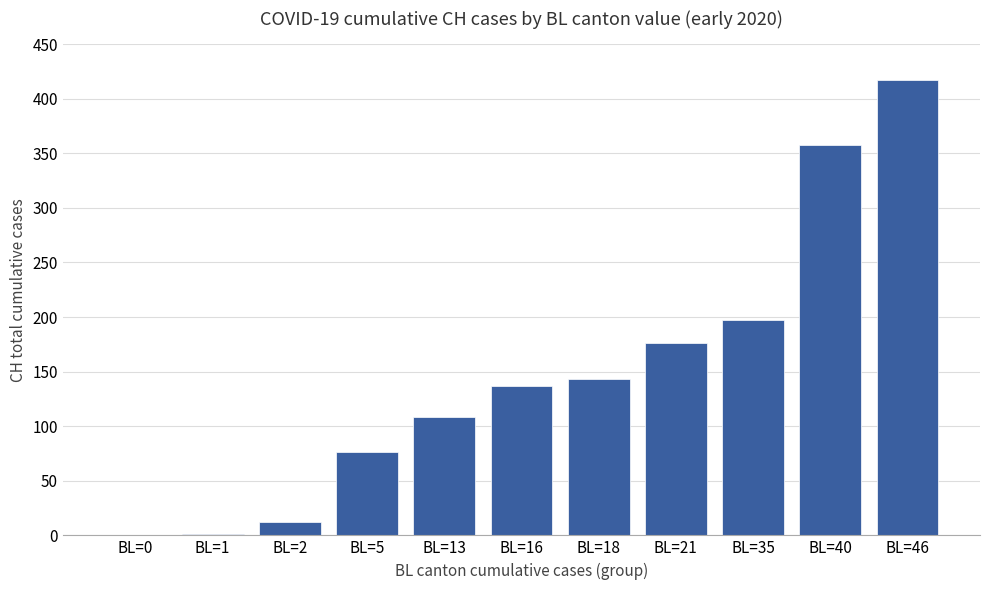

What is the sum of all values?

1625